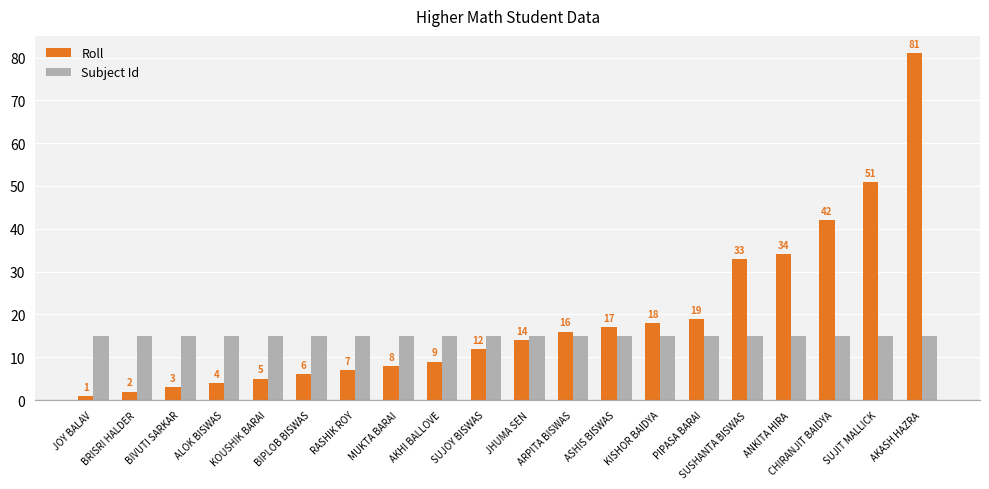

Is it true that Subject Id equals 22 at ASHIS BISWAS?

False